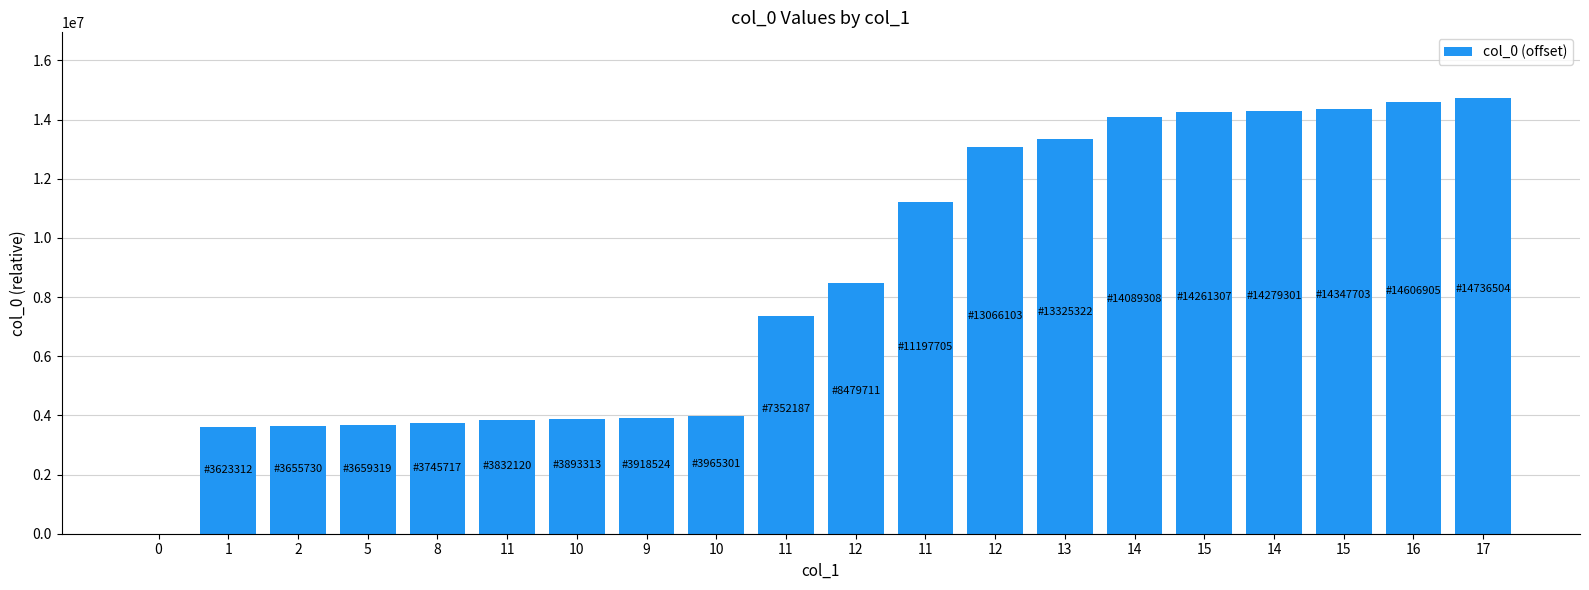

How many values are above zero?

19